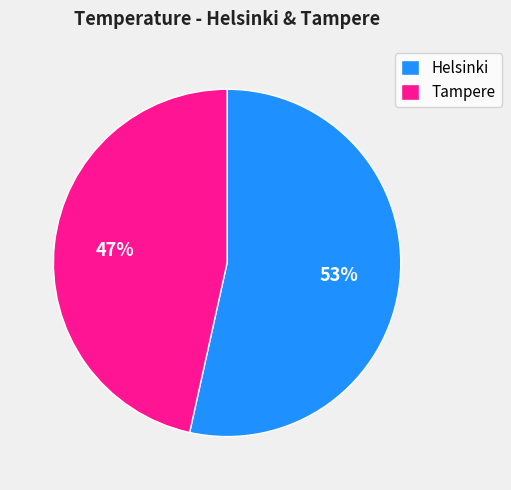

The Tampere slice represents 41% of the pie. True or false?

False